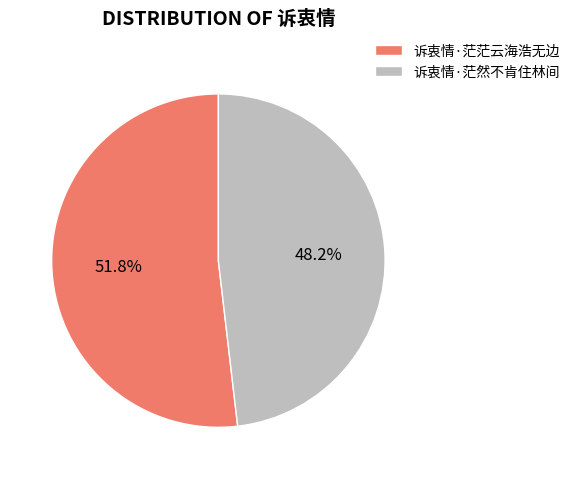

Is it true that 诉衷情·茫然不肯住林间 is 48% of the pie?

True